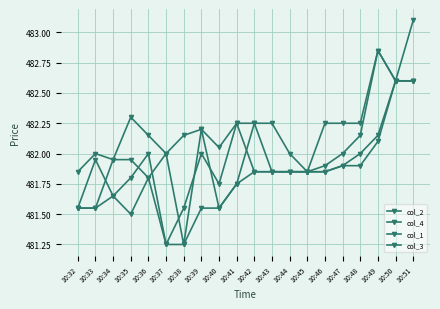

What is the minimum value shown in the chart?

481.2